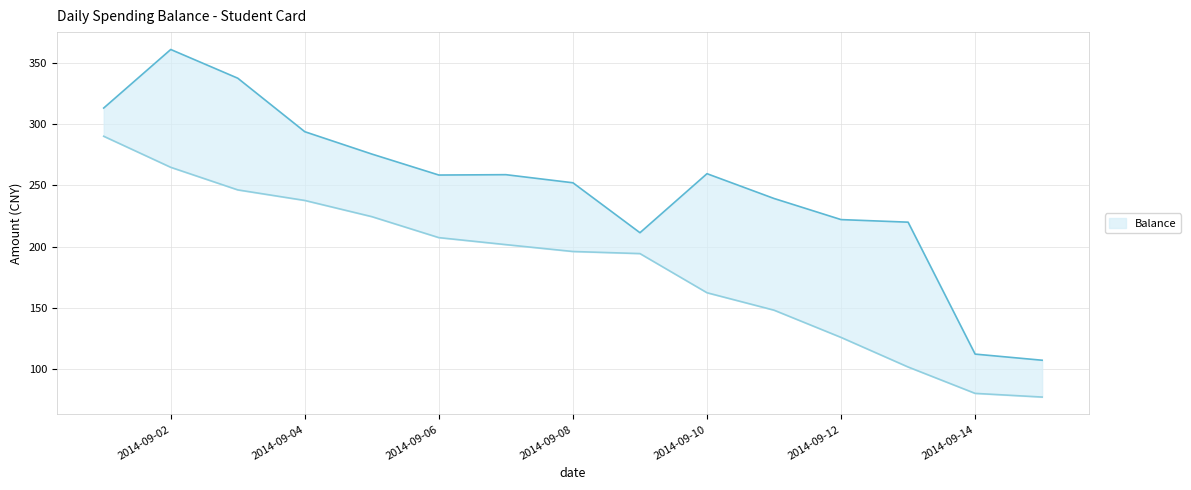

What is the sum of the values at 2014-09-02 and 2014-09-06?

472.0